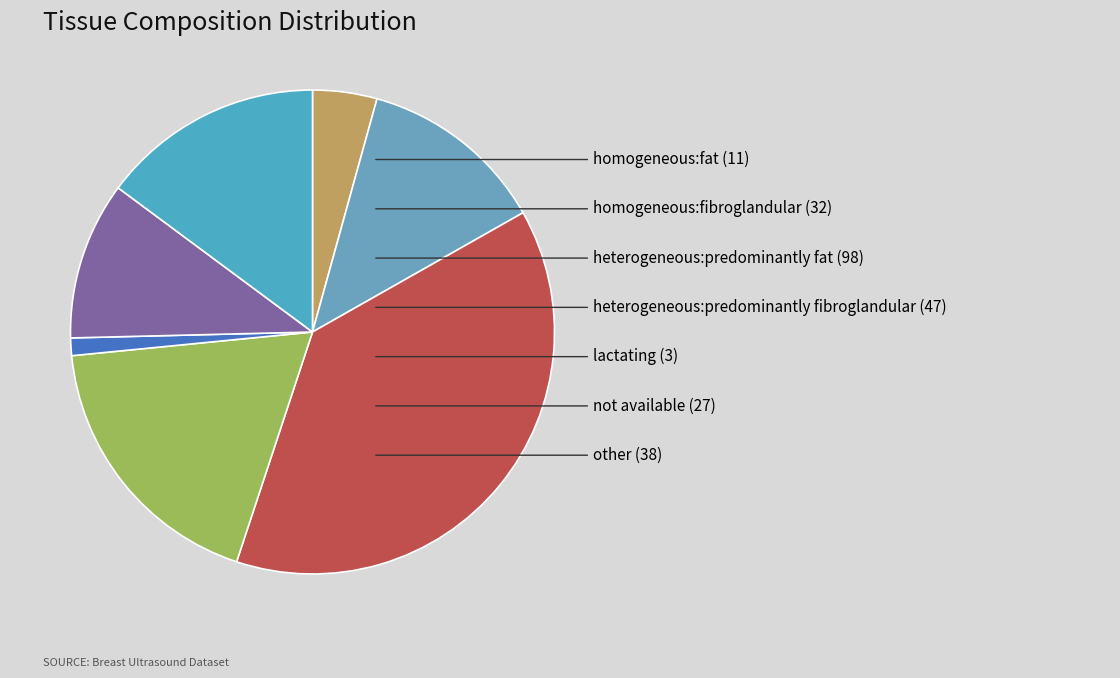

How many segments does this pie chart have?

7